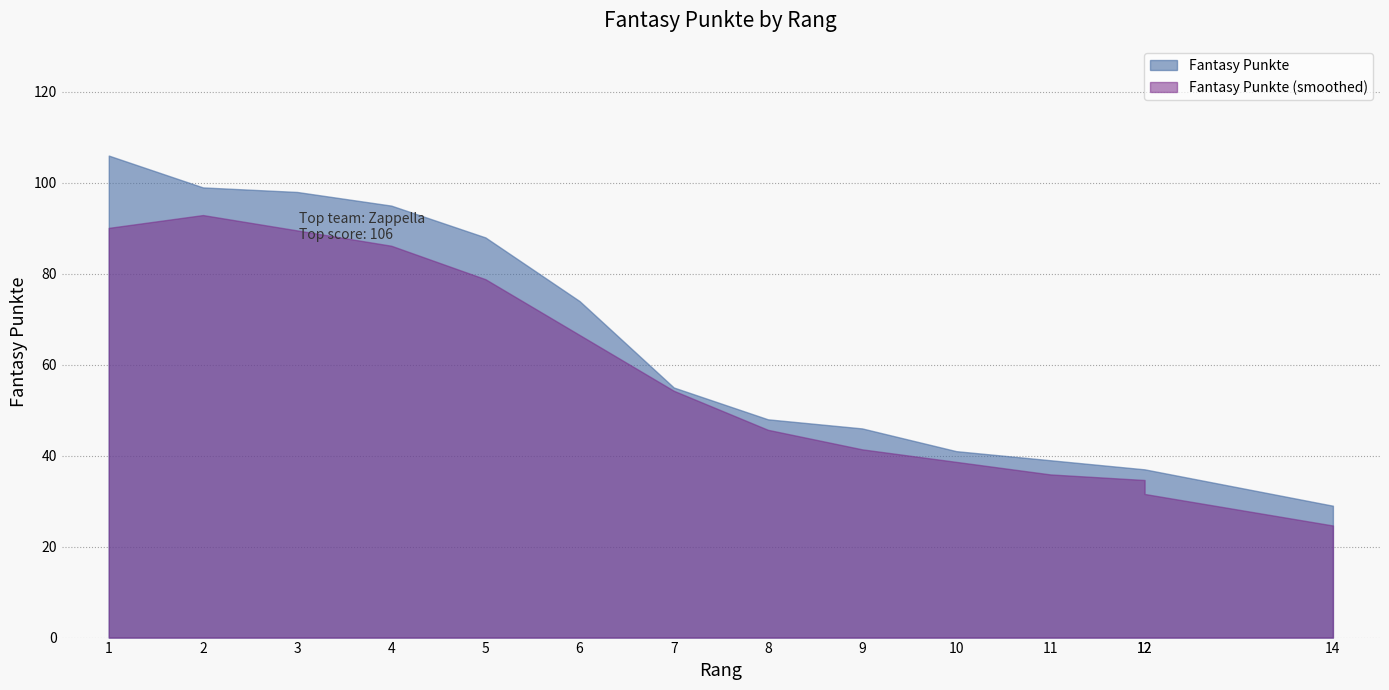

What is the sum of the values at 5 and 14?

117